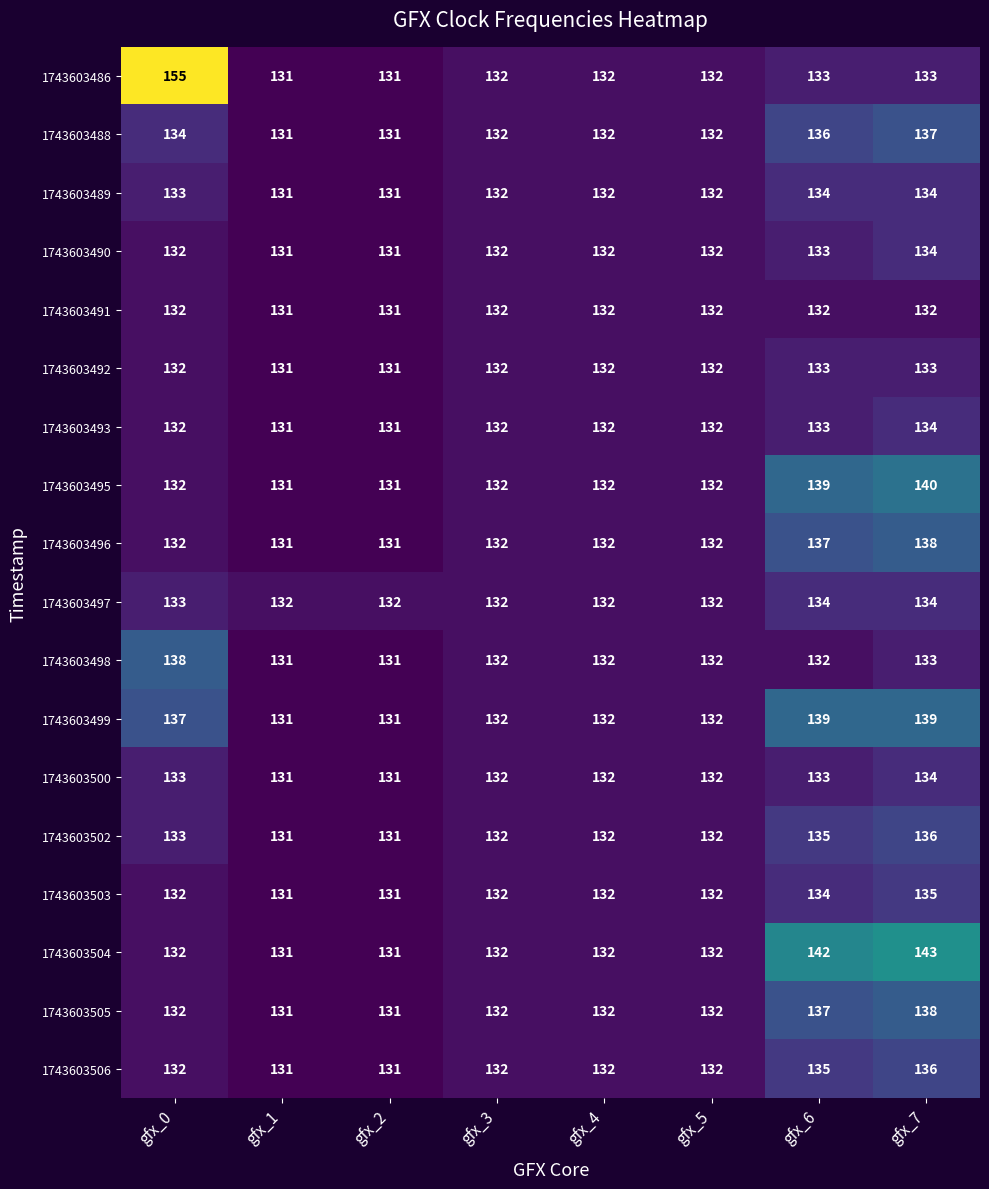

What is the sum of the 1743603495 values at gfx_2 and gfx_6?

270